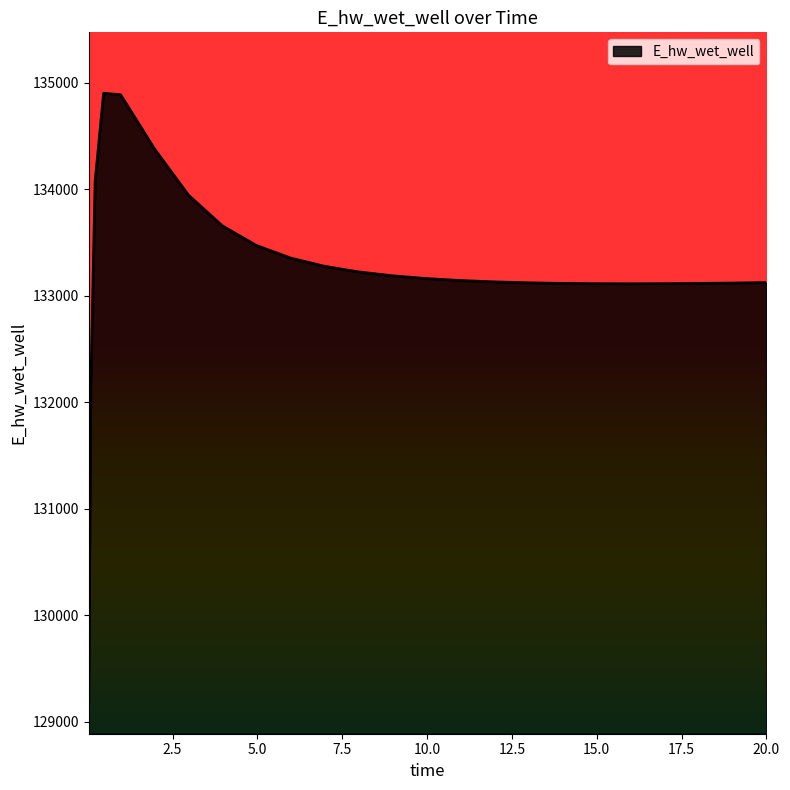

What is the minimum value shown in the chart?

129172.1